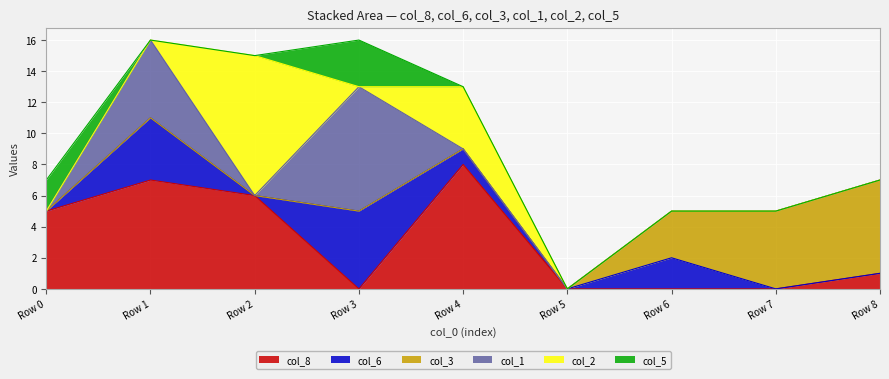

Is it true that col_5 equals 0 at 2?

True